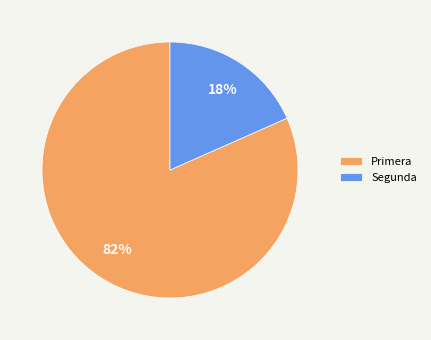

Rank the categories by value from lowest to highest.

Segunda, Primera